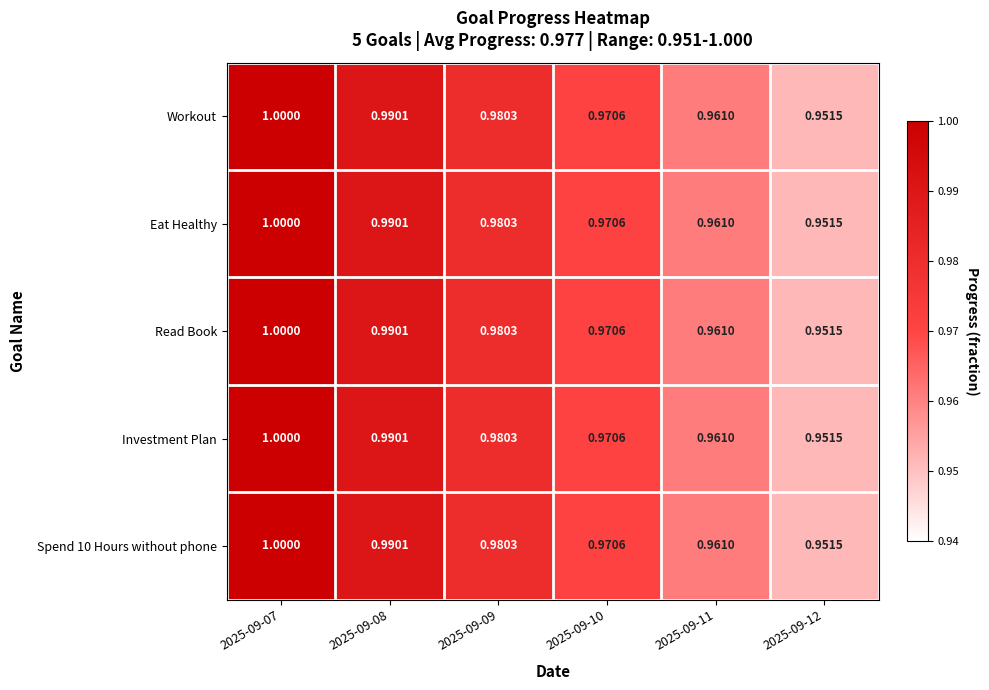

Is the value of Investment Plan at 2025-09-12 greater than the value of Workout at 2025-09-10?

No